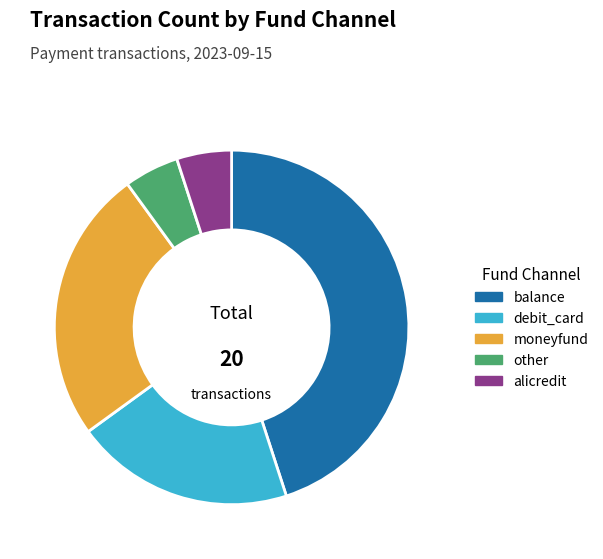

Which slice is the largest?

balance